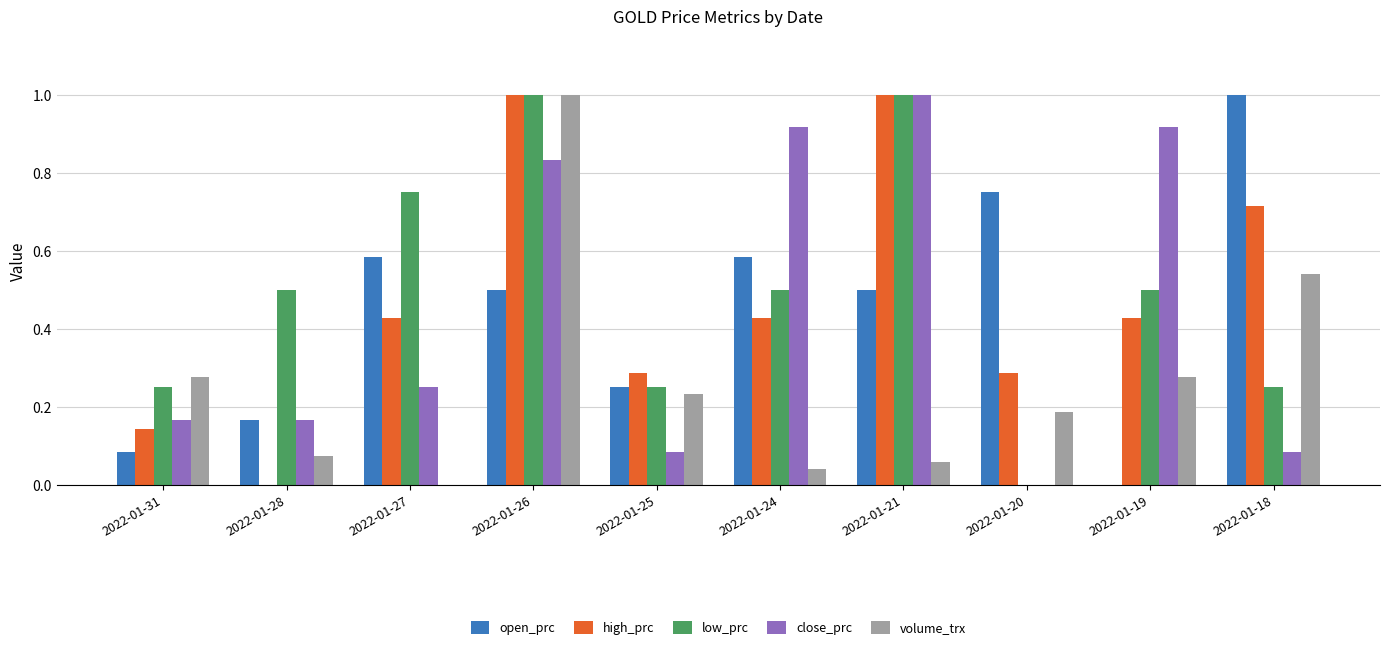

The value of low_prc at 2022-01-21 is 1.5. True or false?

False